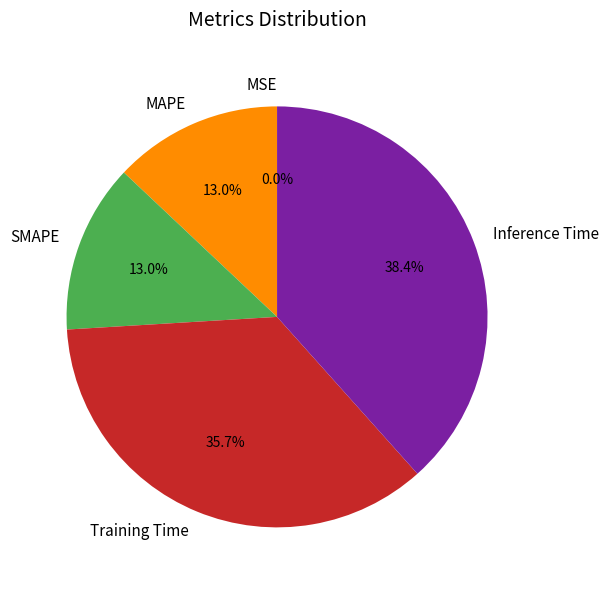

Is there any slice that represents more than half of the pie?

No